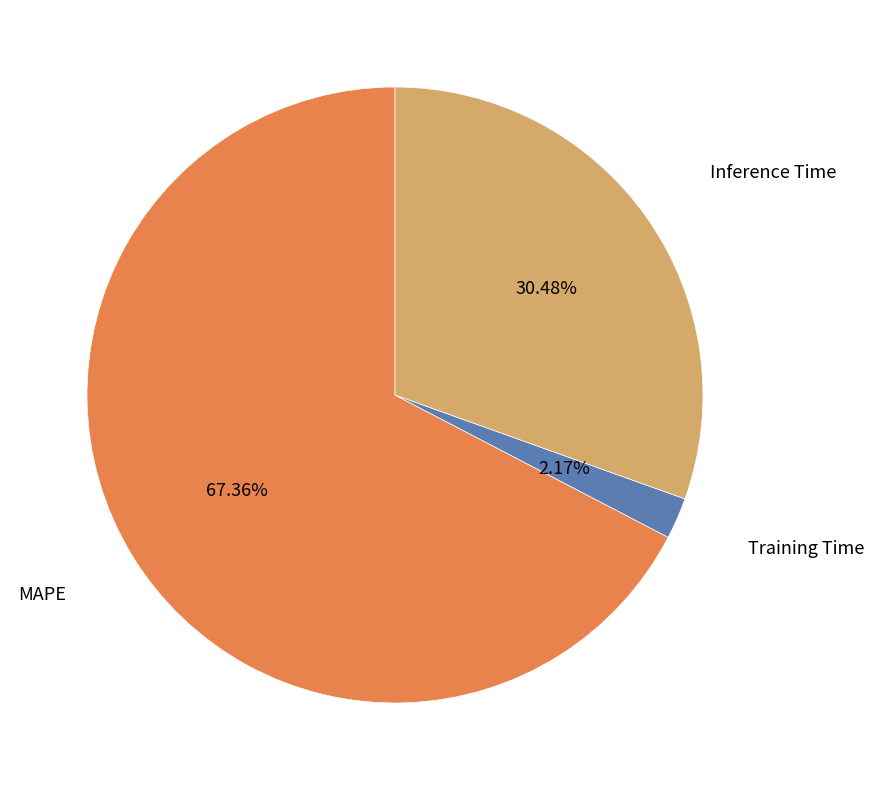

Which has a higher value, Training Time or Inference Time?

Inference Time